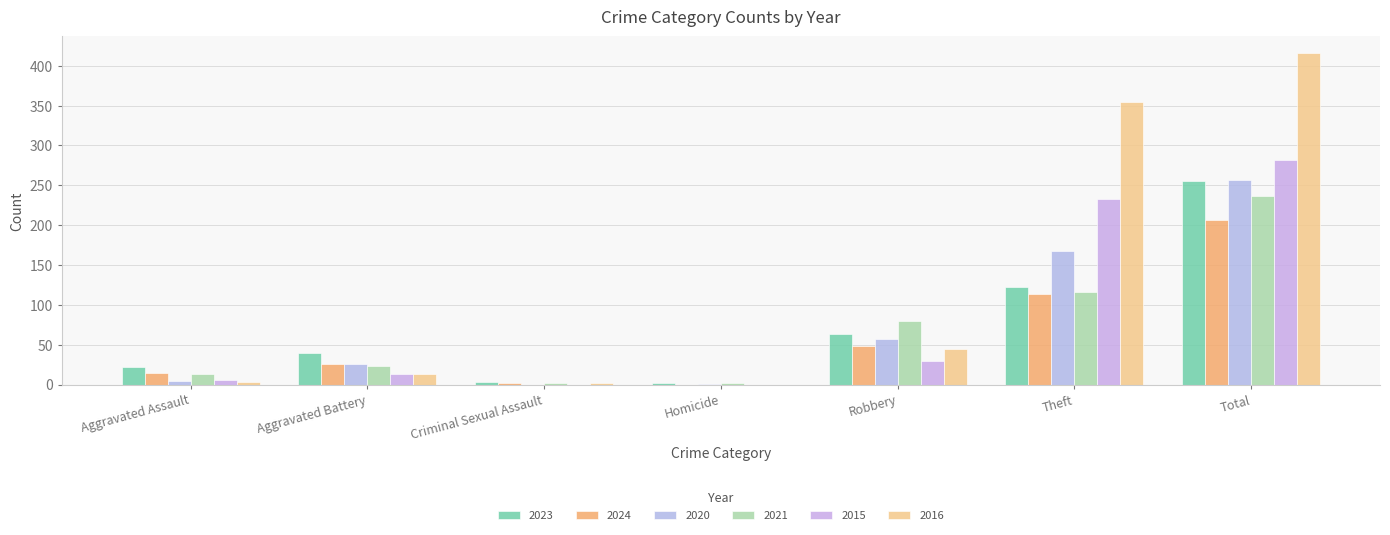

What is the maximum value for 2021?

236